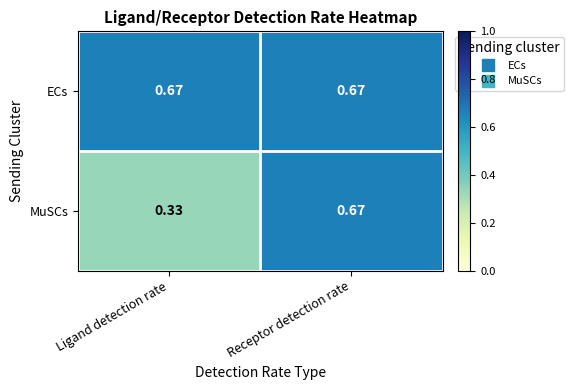

Which label corresponds to the smallest value in the chart?

Ligand detection rate